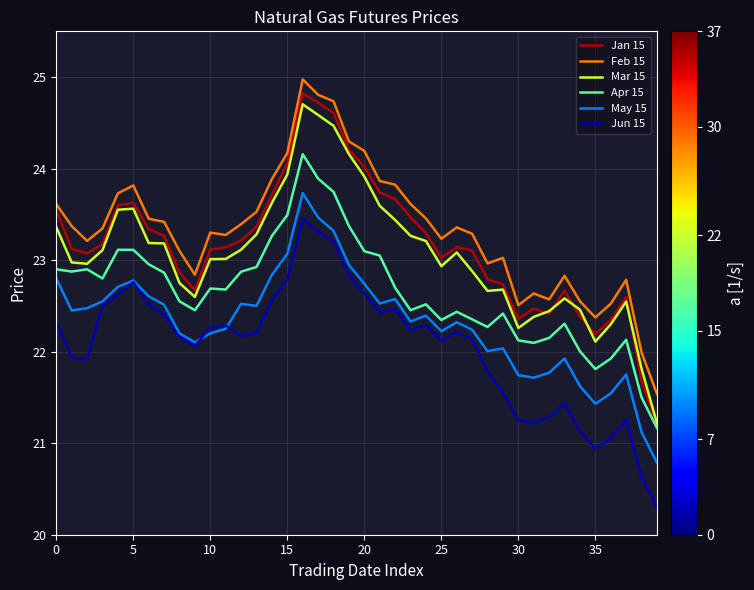

What is the greatest value displayed?

25.0